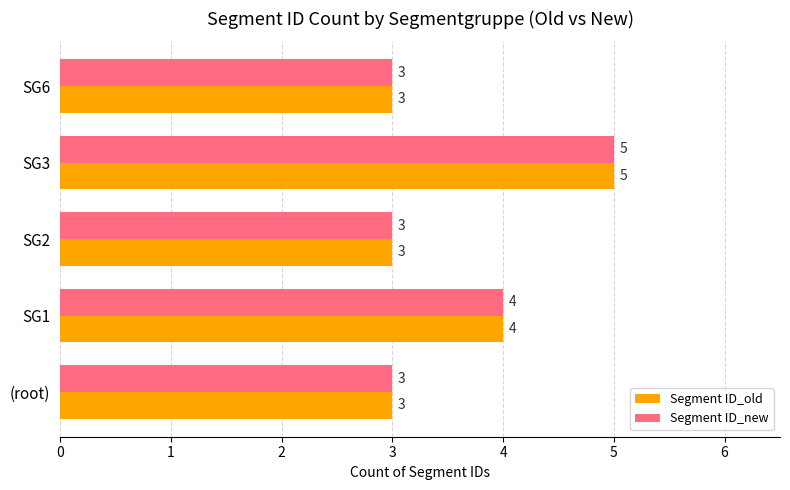

At which label does Segment ID_new reach its peak?

SG3